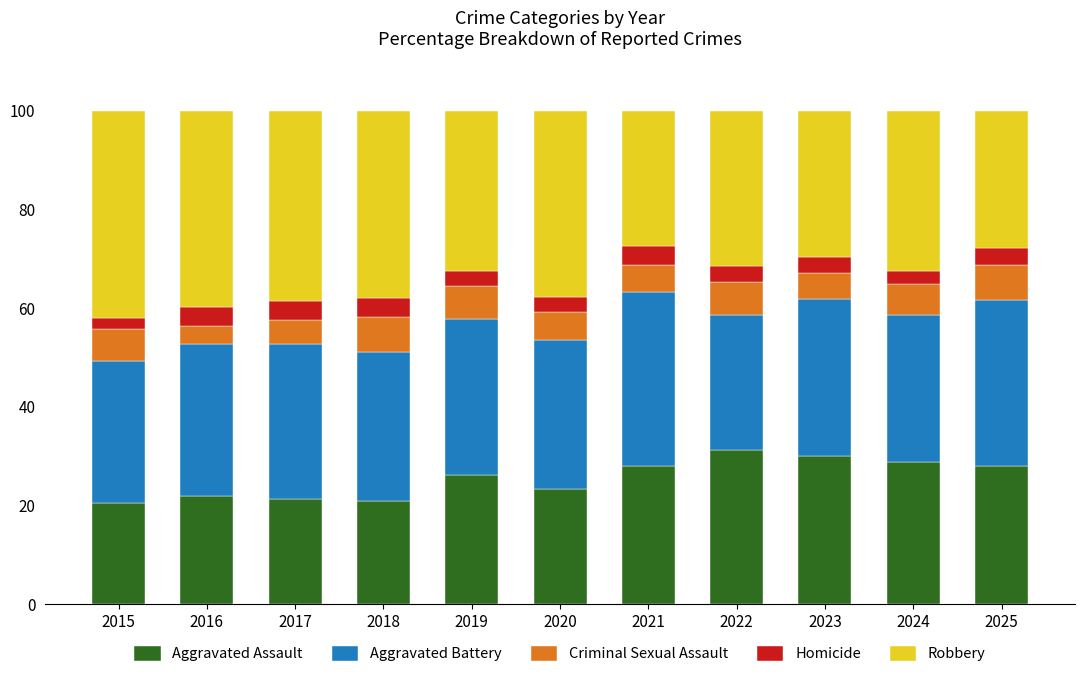

What is the minimum value for Aggravated Assault?

20.4